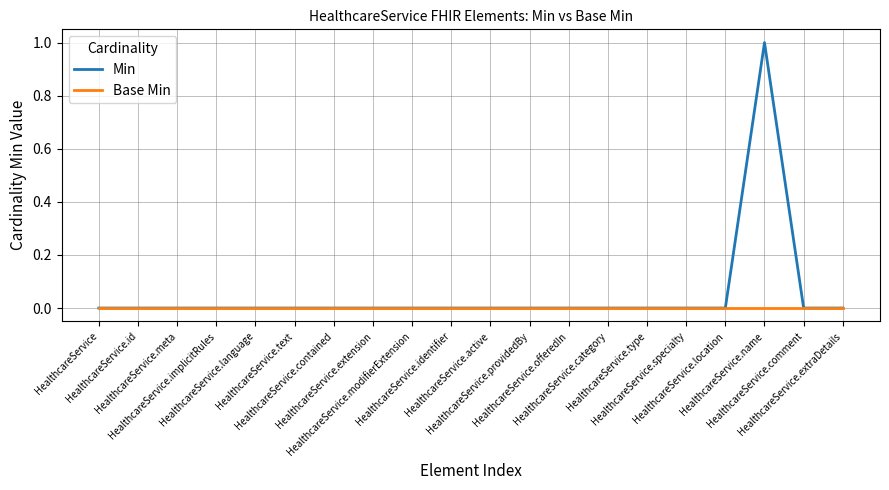

The Min series shows 0 at HealthcareService.meta. True or false?

True